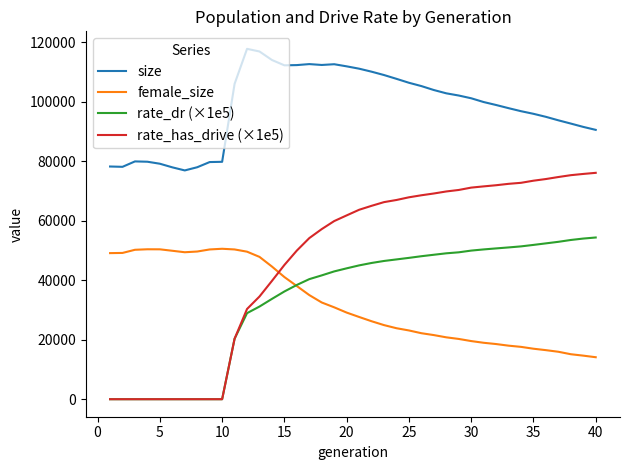

Which series has the widest spread of values?

rate_has_drive (×1e5)